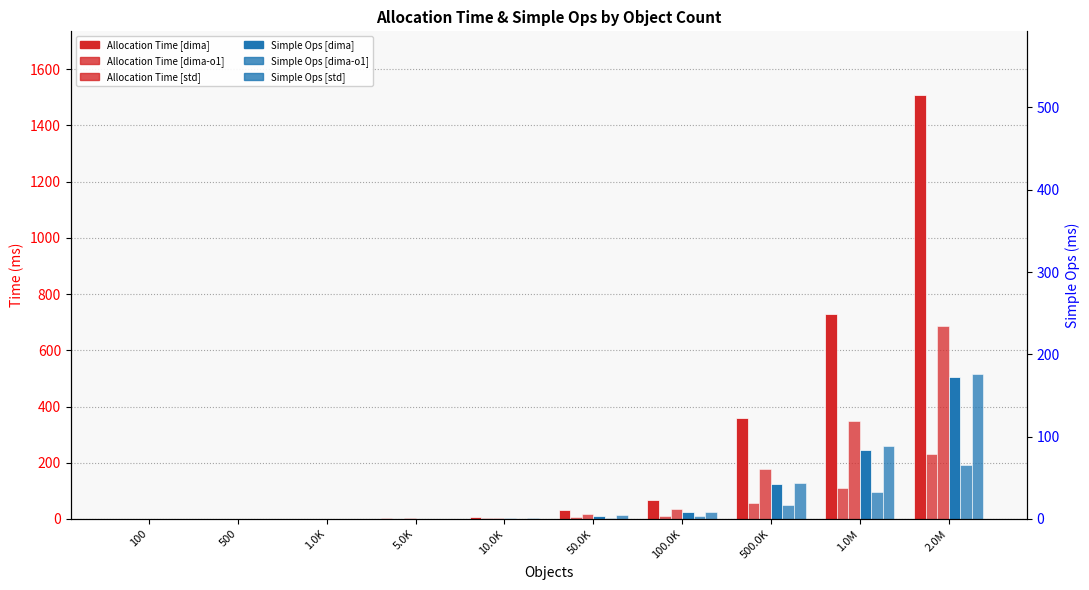

How many bars are there in total?

60